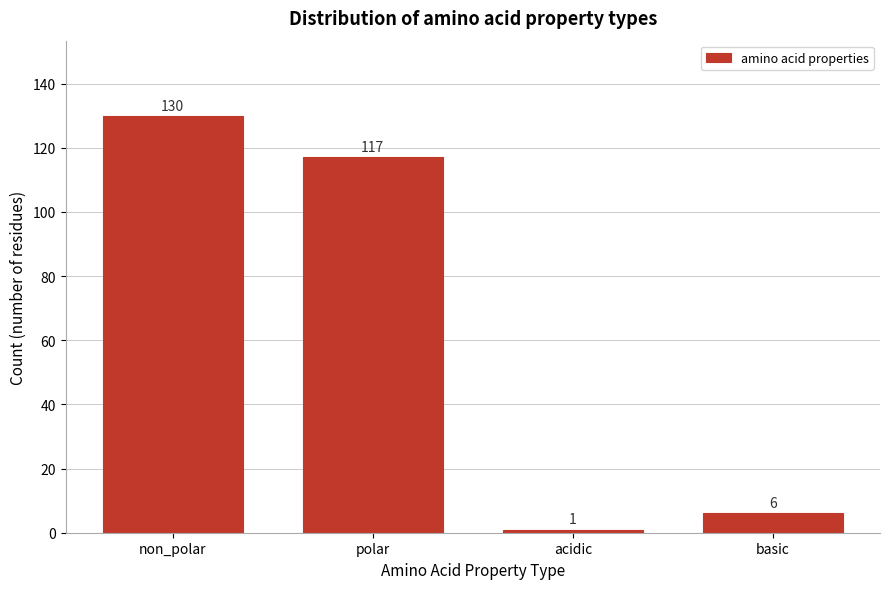

Reading right to left, list all the values displayed in this chart.

basic=6	acidic=1	polar=117	non_polar=130